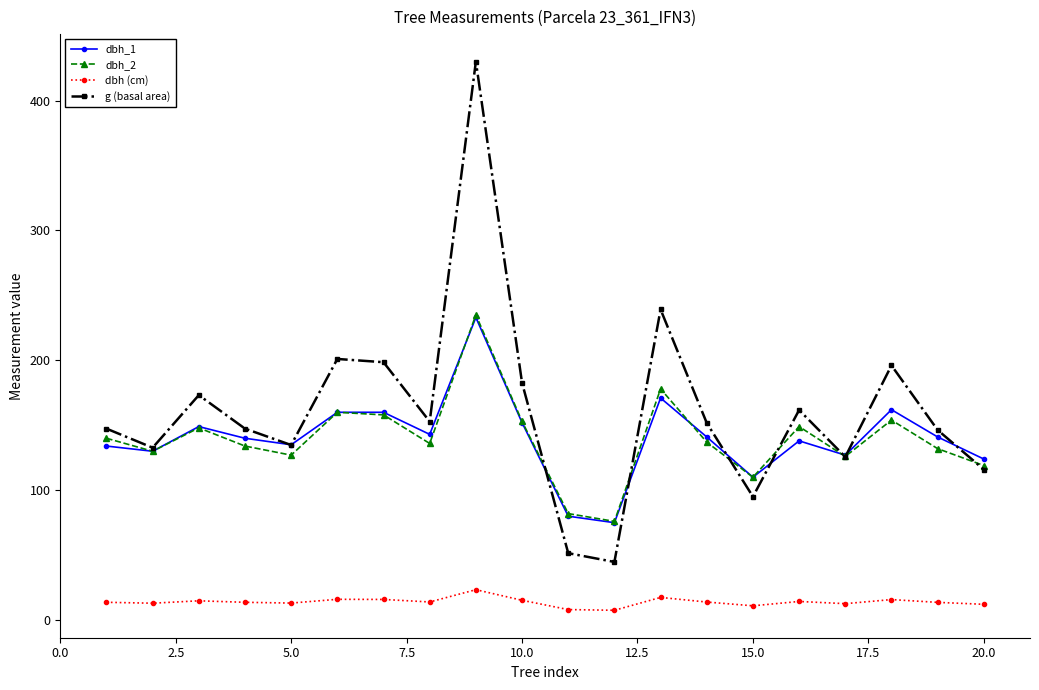

True or false: g (basal area) and dbh (cm) intersect in this chart.

False